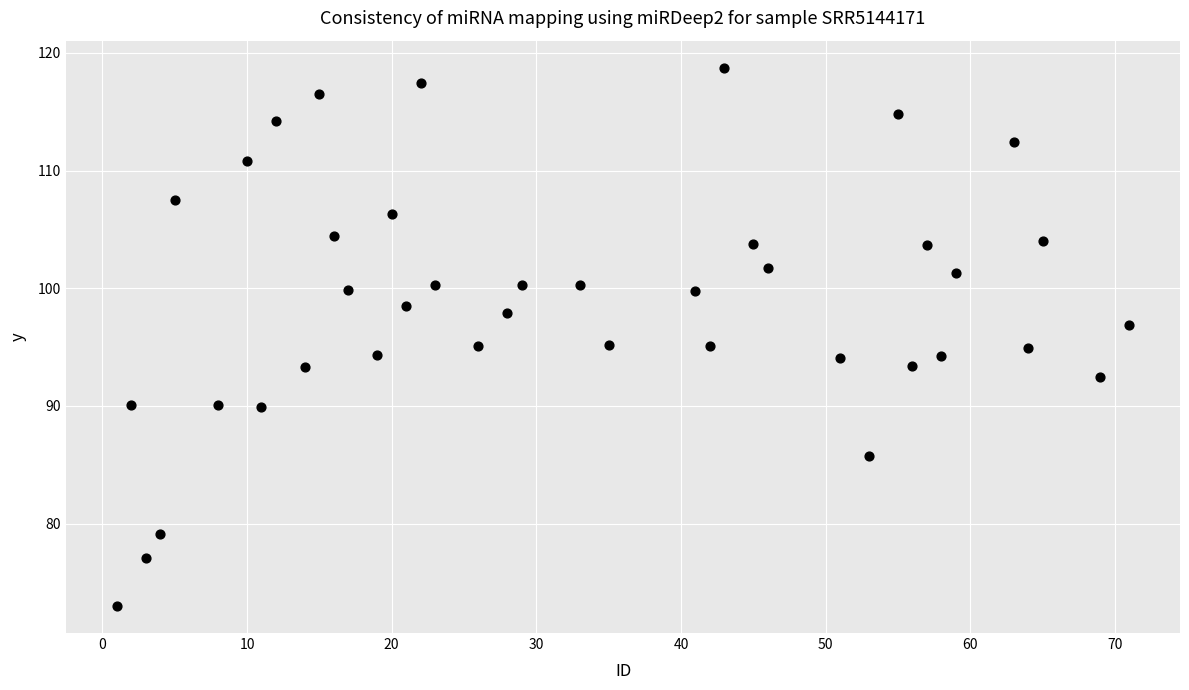

What is the range of Y values (max minus min)?

45.7